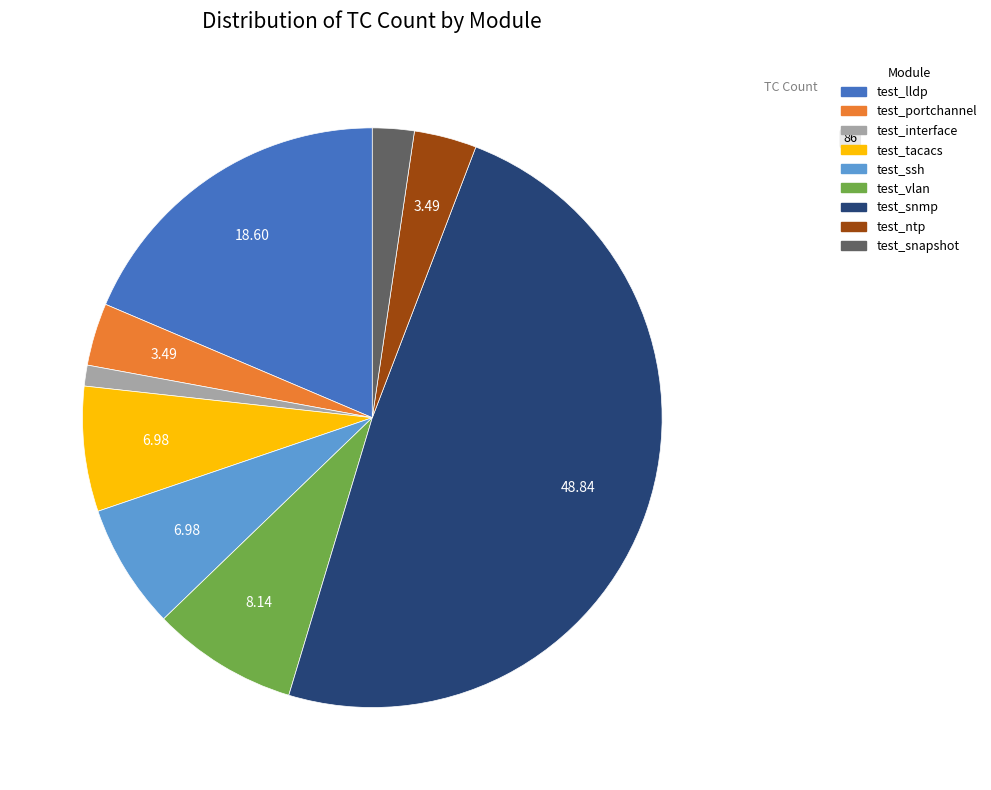

Is there any slice that represents more than half of the pie?

No